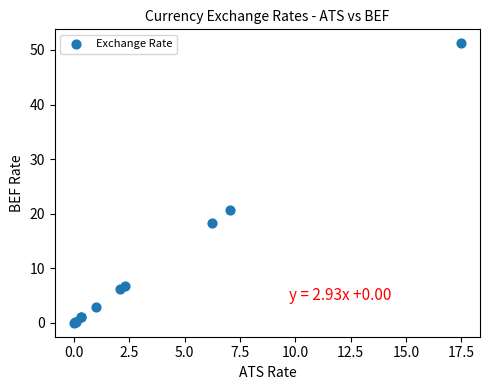

What Y value in the scatter plot is closest to 25?

20.6